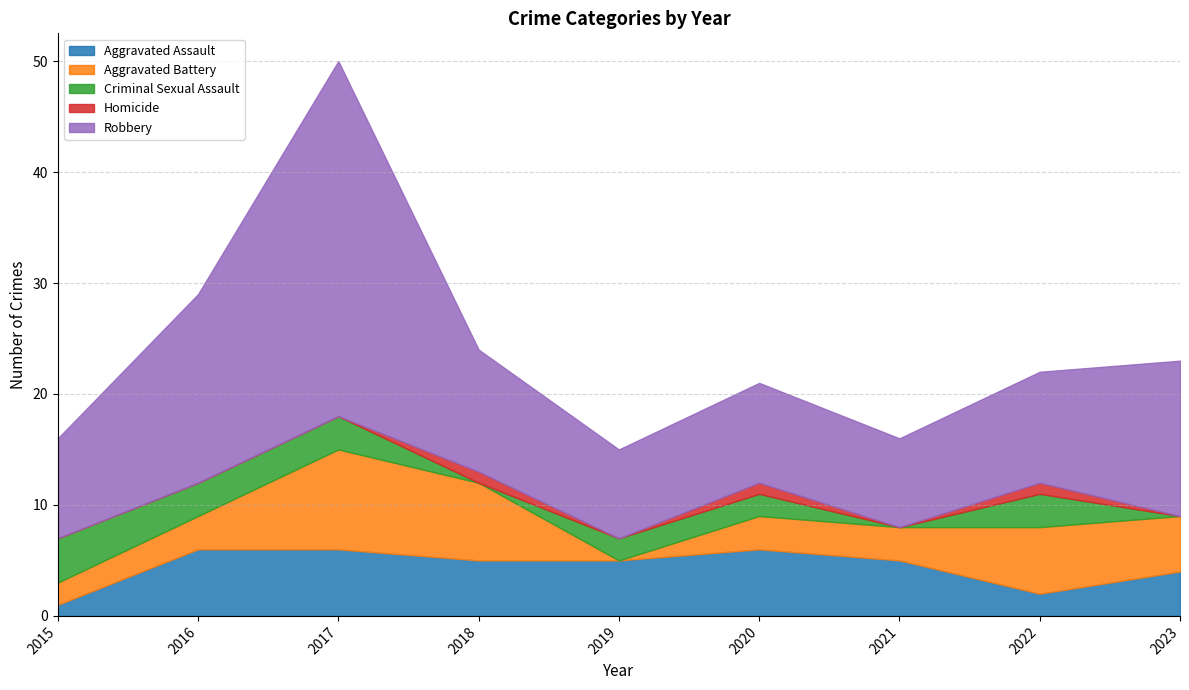

What are all the series names shown in the legend?

Aggravated Assault, Aggravated Battery, Criminal Sexual Assault, Homicide, Robbery